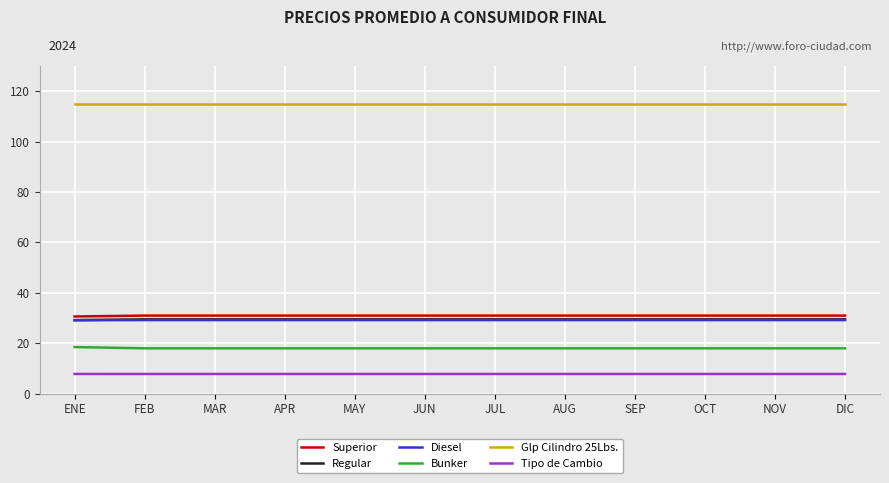

What are all the series names shown in the legend?

Superior, Regular, Diesel, Bunker, Glp Cilindro 25Lbs., Tipo de Cambio